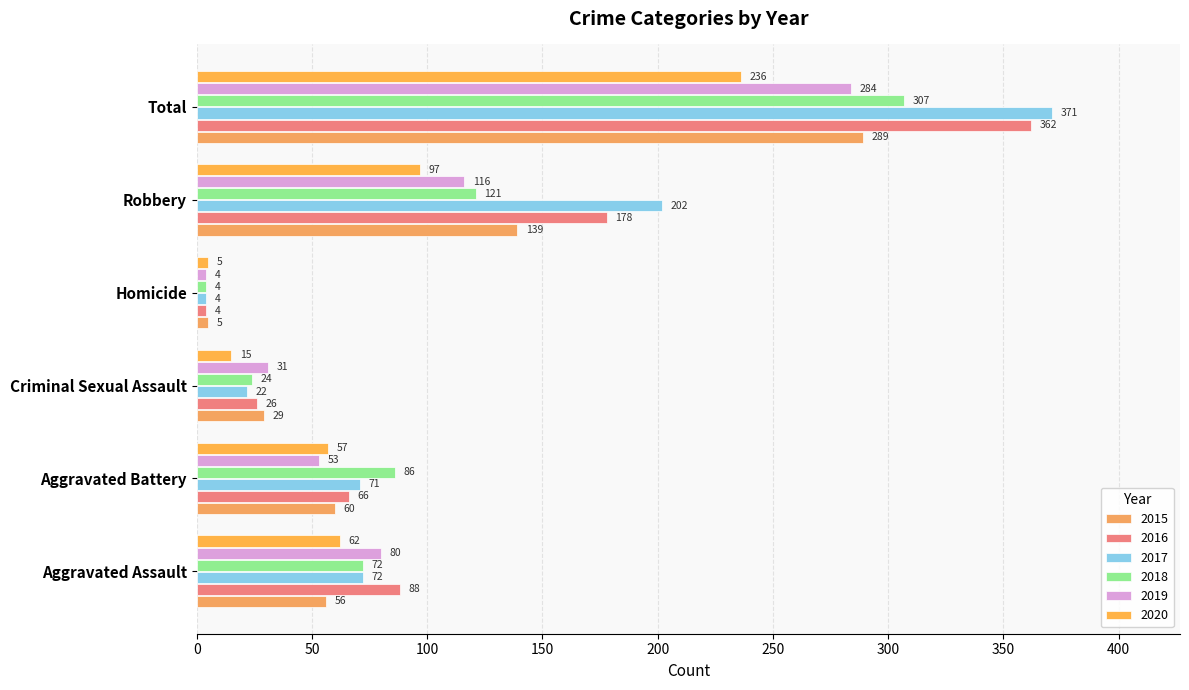

At which category is the sum across all series the highest?

Total